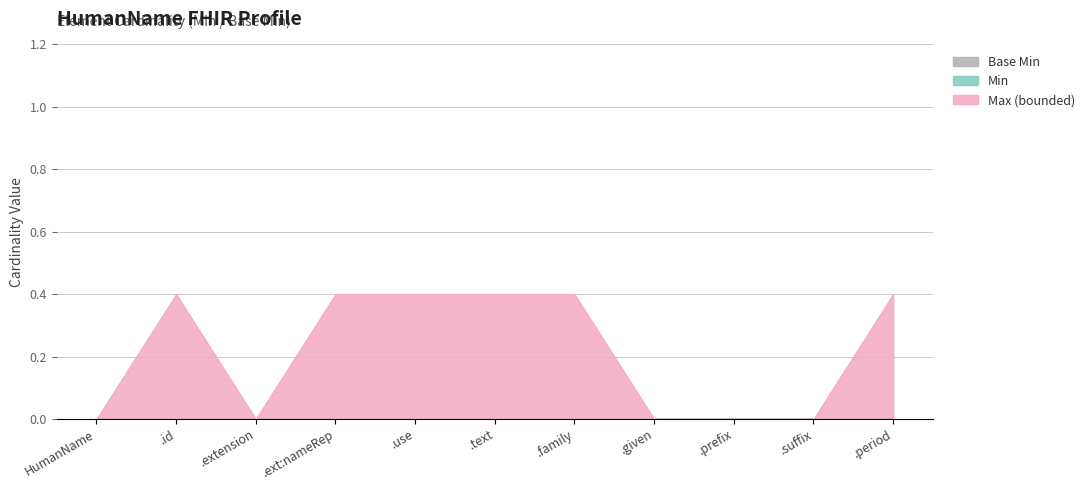

Which has a higher value, .id or .suffix?

.id